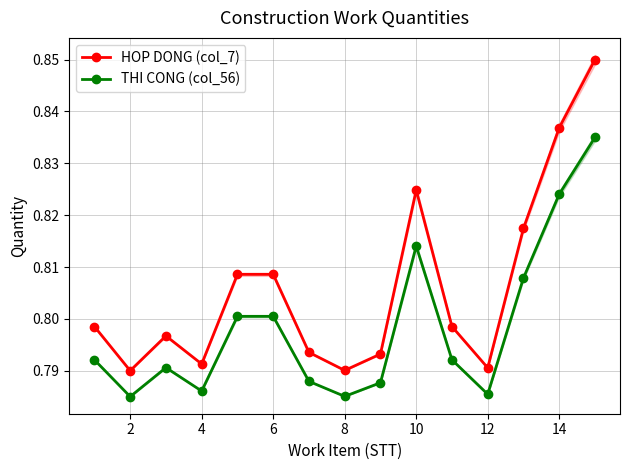

How many HOP DONG (col_7) values are between 0 and 1?

15